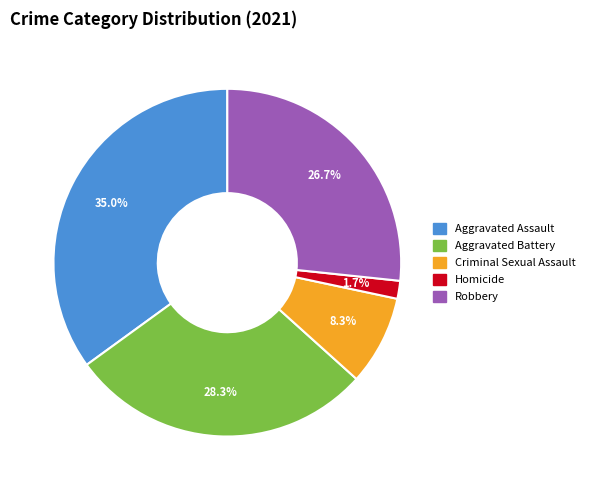

To the nearest percent, what is the combined percentage of Robbery and Aggravated Battery?

55%